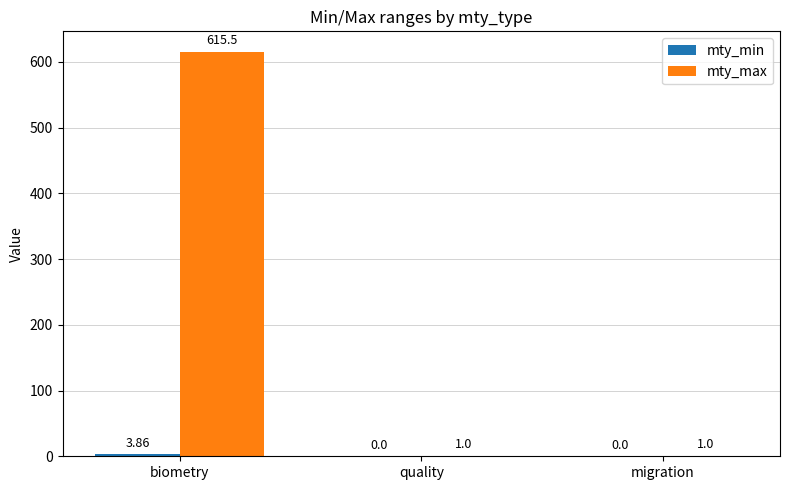

What is the sum of all mty_max values?

617.5